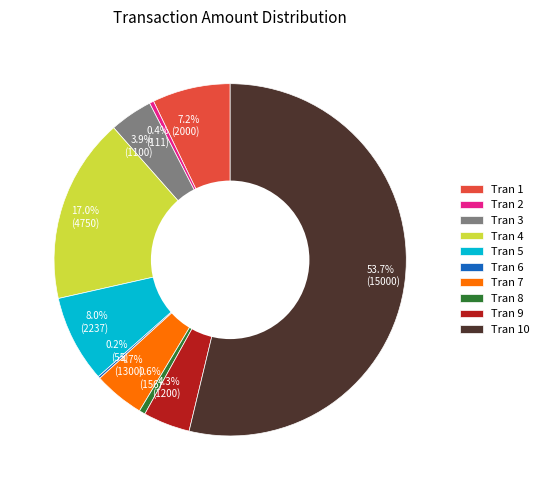

Does any single category account for the majority?

Yes